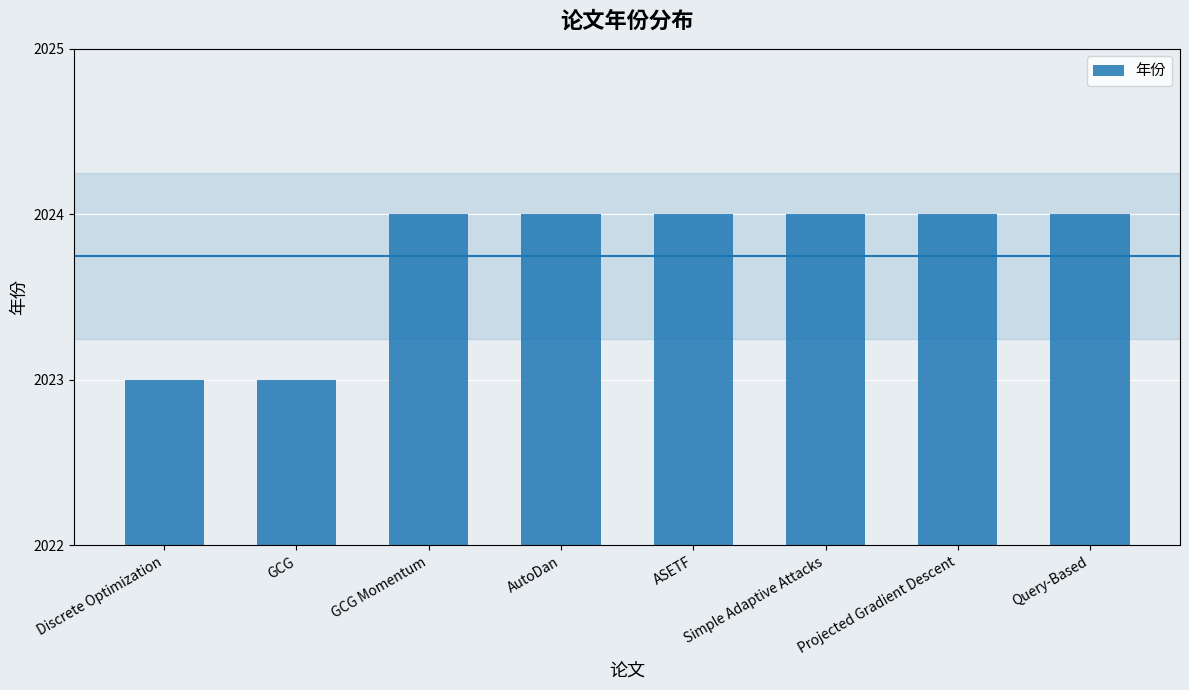

What is the average value?

2024